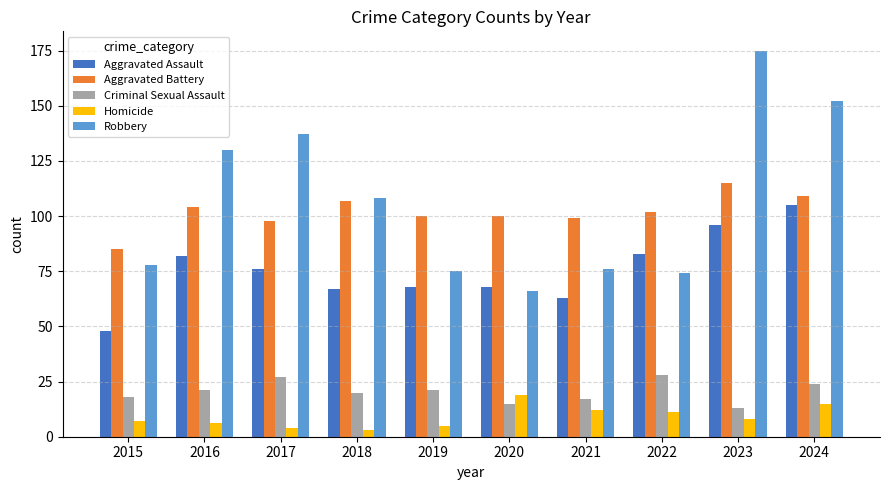

Which category has the lowest value in the Aggravated Assault series?

2015